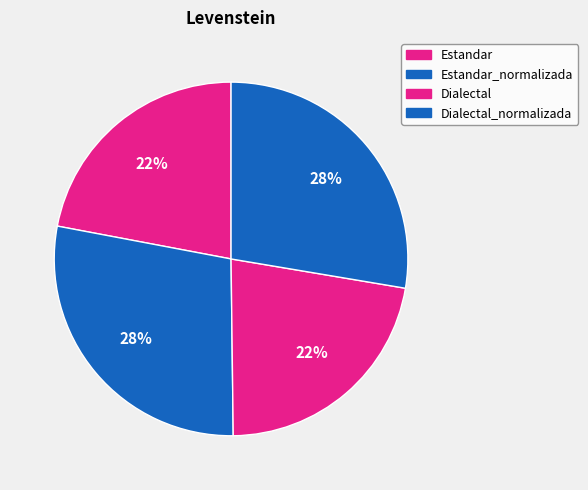

Count the number of slices in the pie.

4